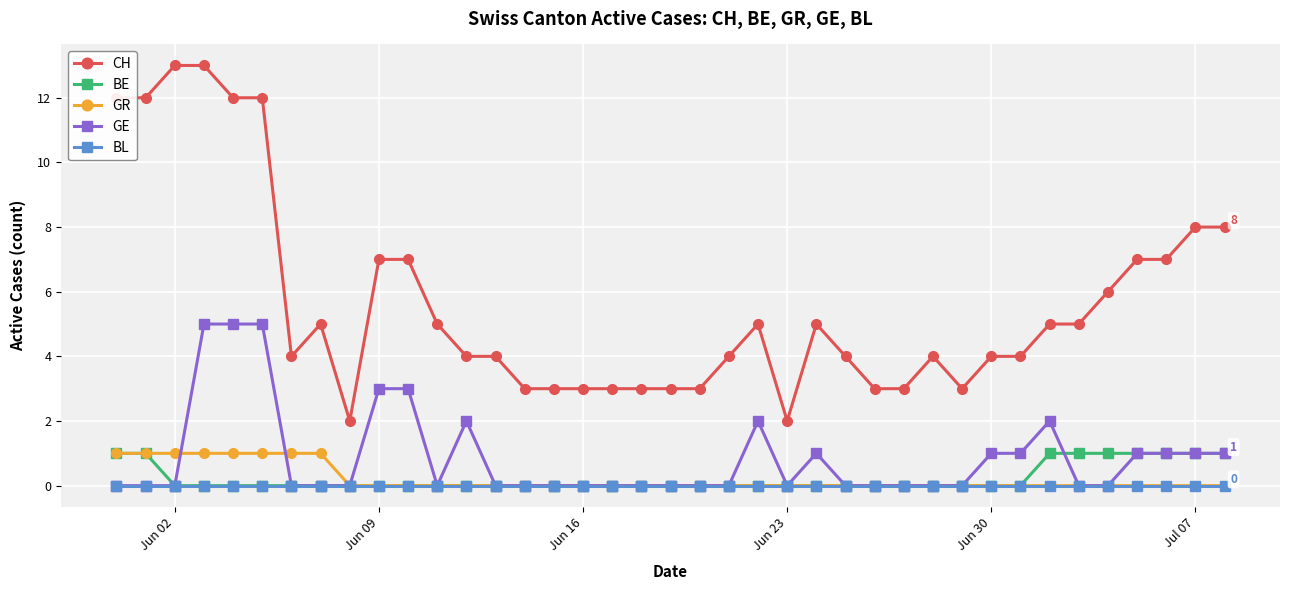

What are all the series names shown in the legend?

CH, BE, GR, GE, BL